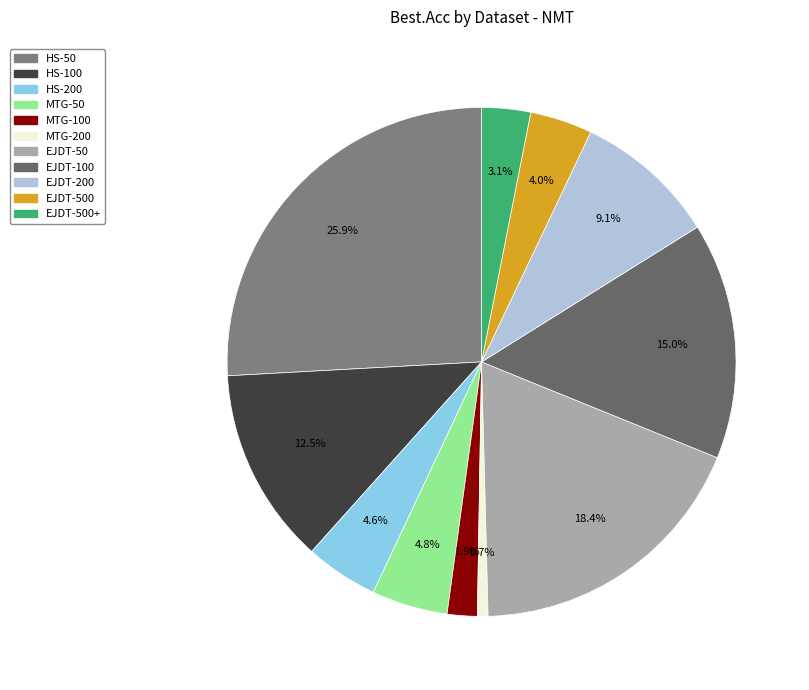

What is the smallest slice in the pie chart?

MTG-200